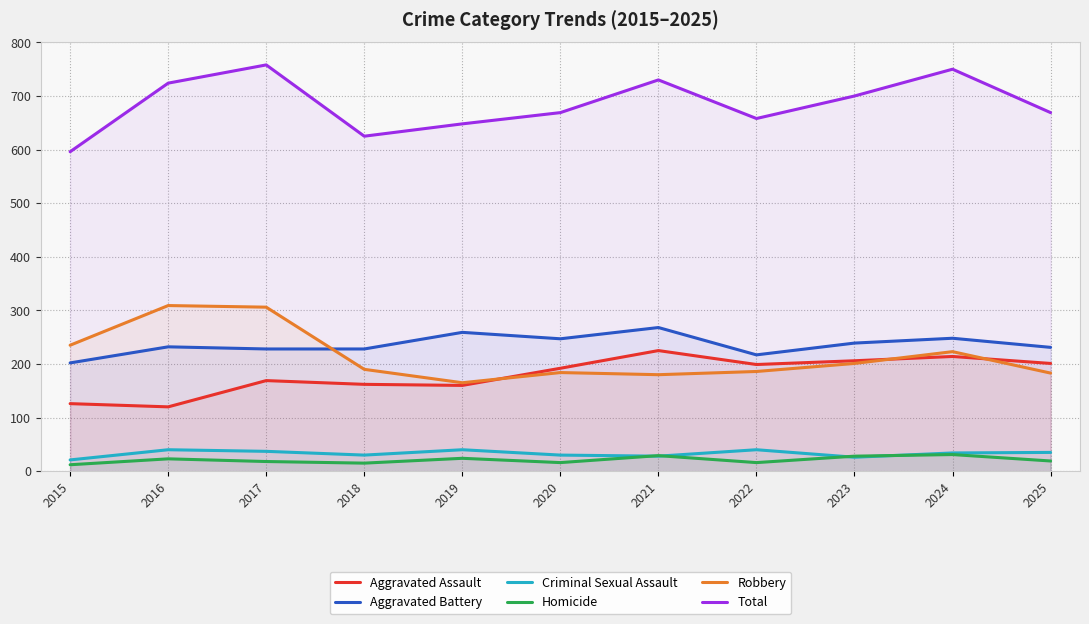

True or false: Criminal Sexual Assault and Robbery intersect in this chart.

False